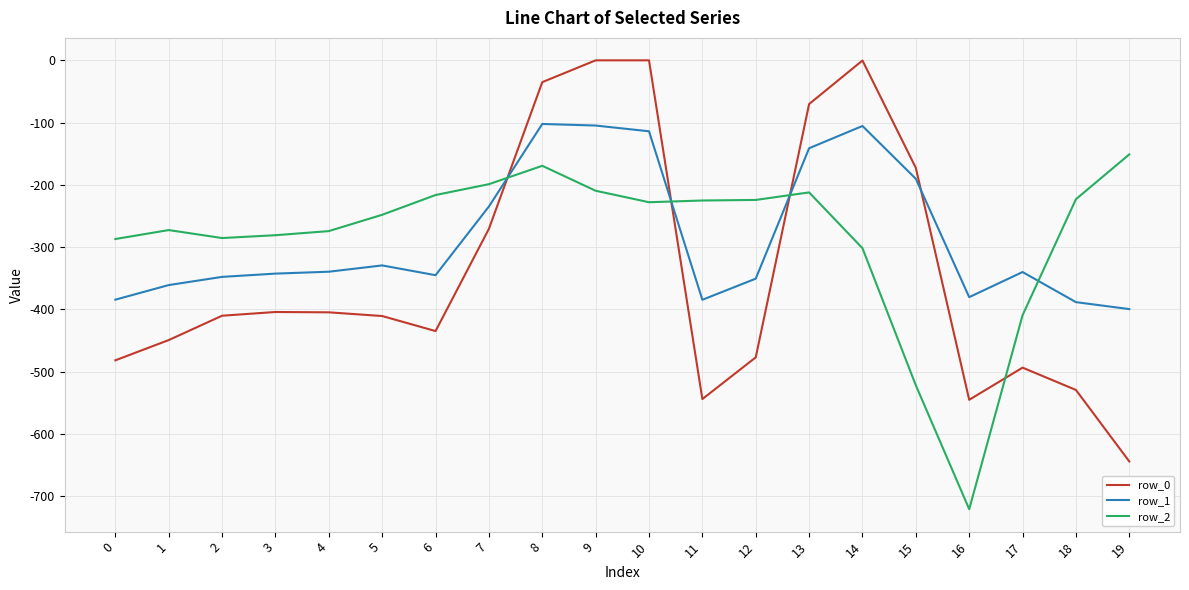

Is the value of row_1 at 3 greater than the value of row_2 at 6?

No